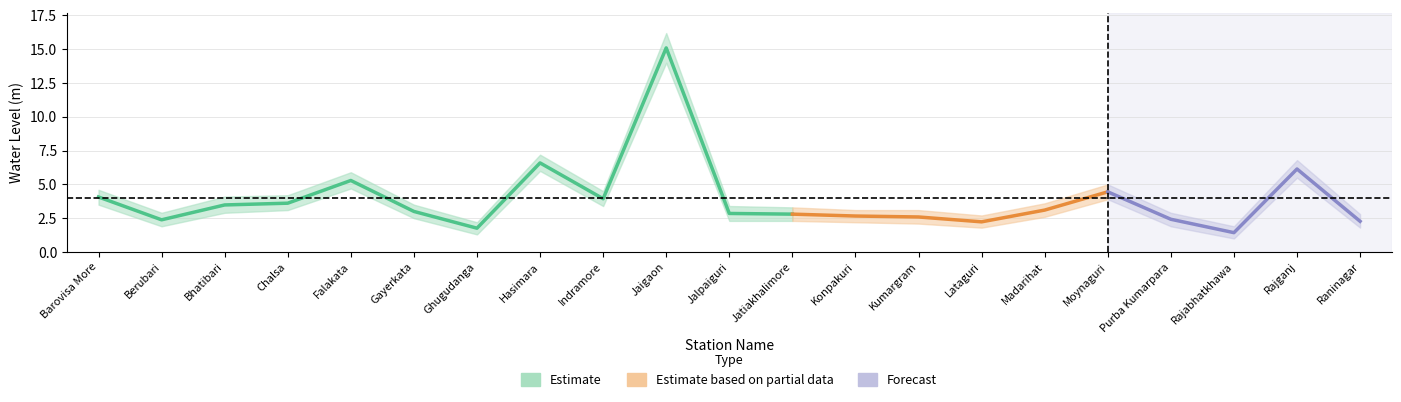

Approximately how many times larger is the value at Raninagar compared to Bhatibari?

0.7